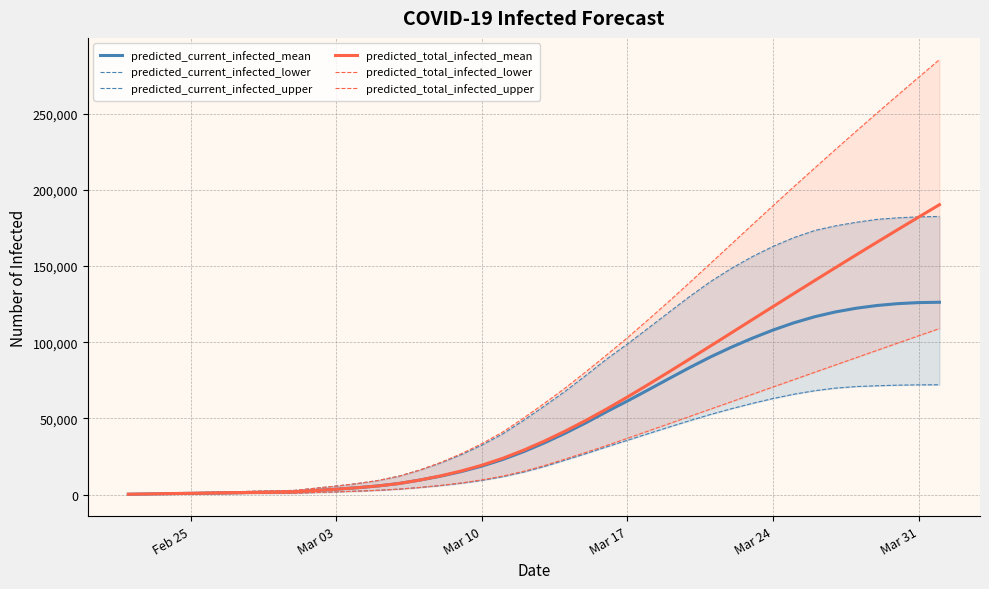

Which category has the lowest value in the predicted_current_infected_lower series?

Feb 25